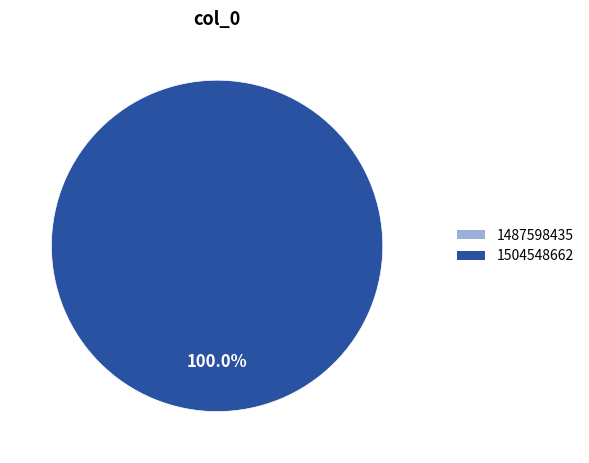

How many segments does this pie chart have?

2